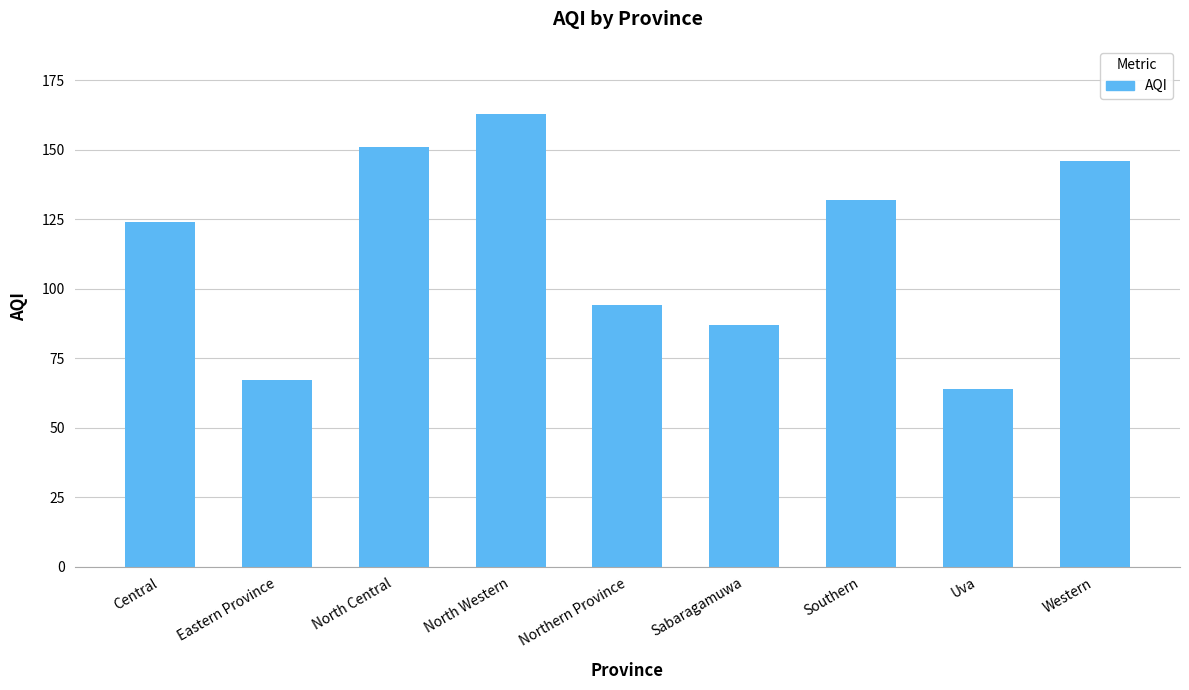

How many bars are there in total?

9